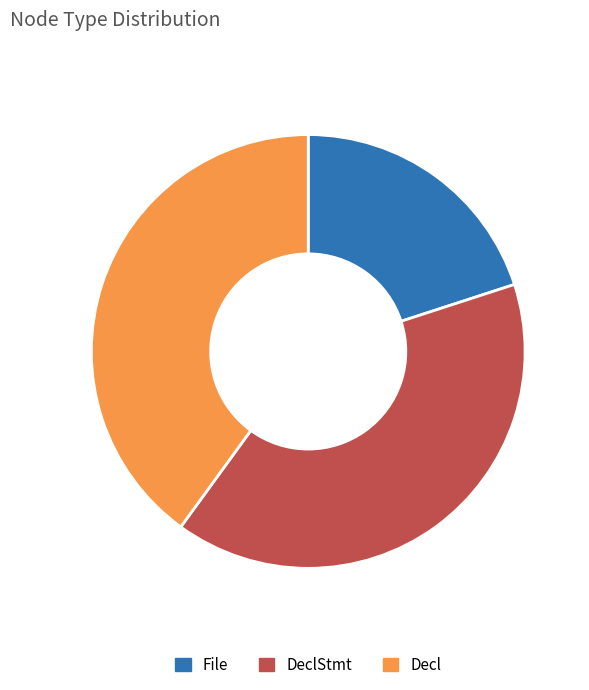

Approximately how many times larger is the value at DeclStmt compared to Decl?

1.0